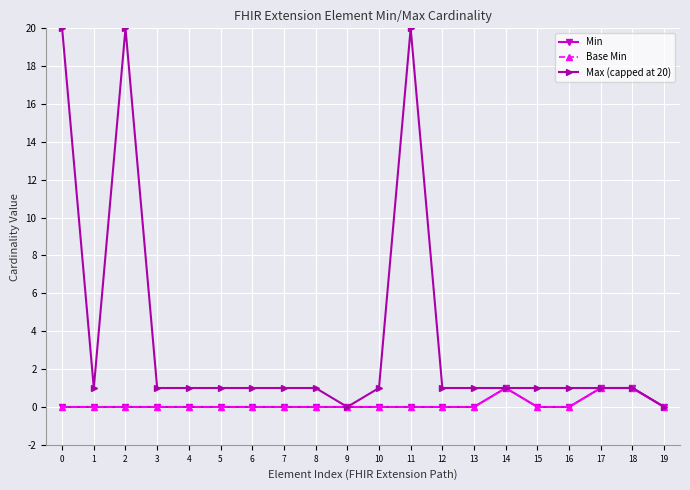

What is the spread (max minus min) of values at 1?

1